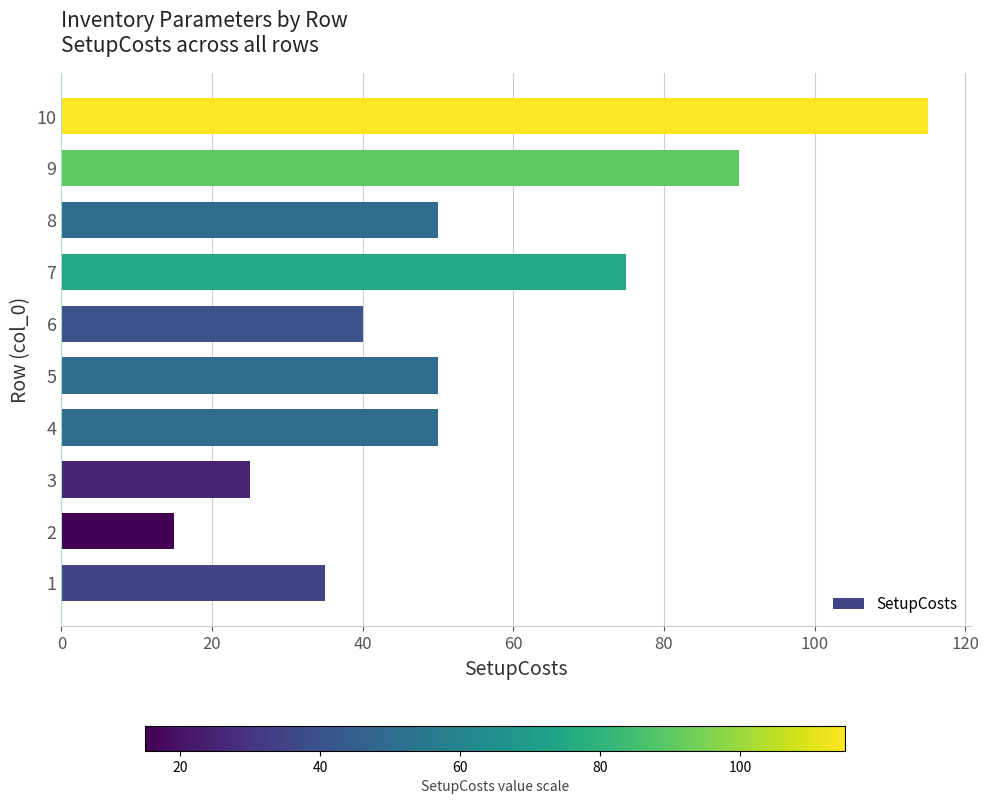

What is the ratio of the value at 2 to the value at 3?

0.6